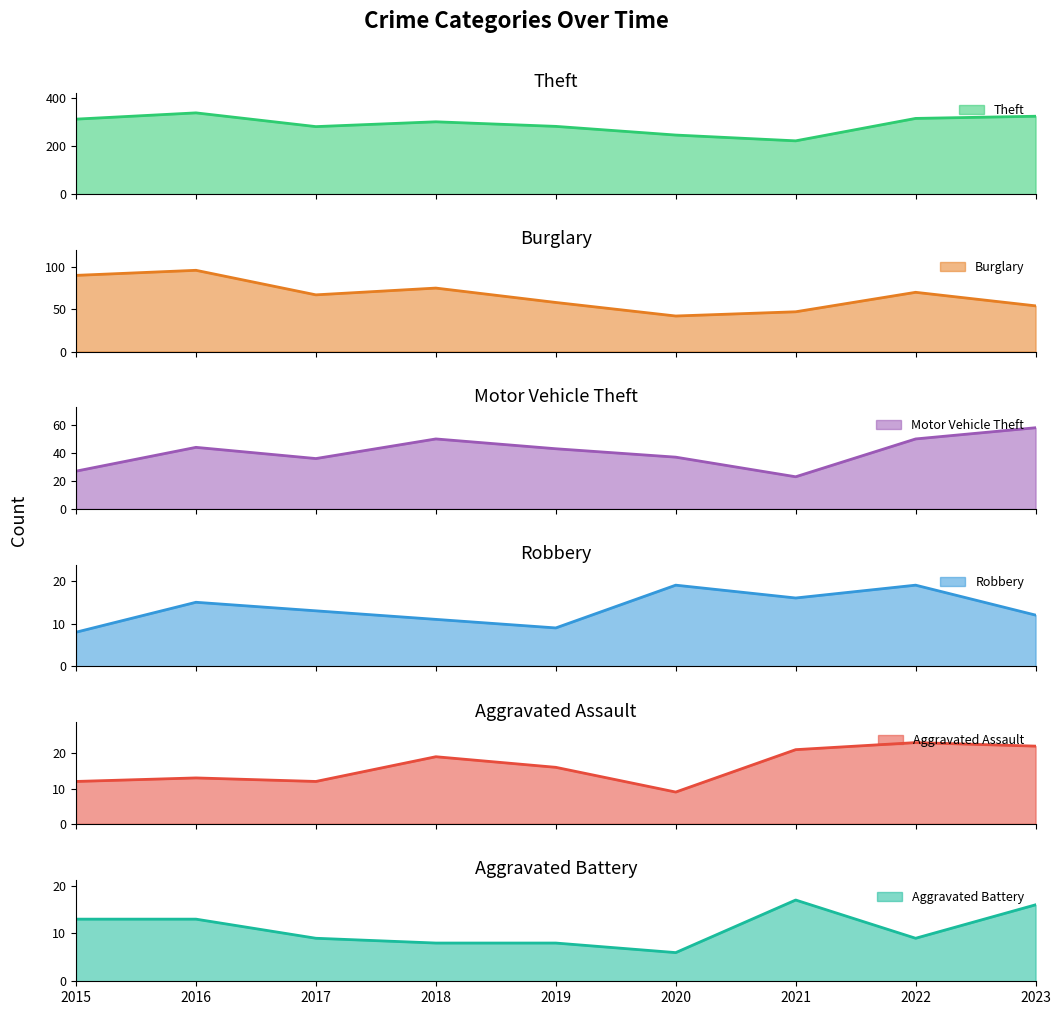

True or false: Theft and Robbery intersect in this chart.

False